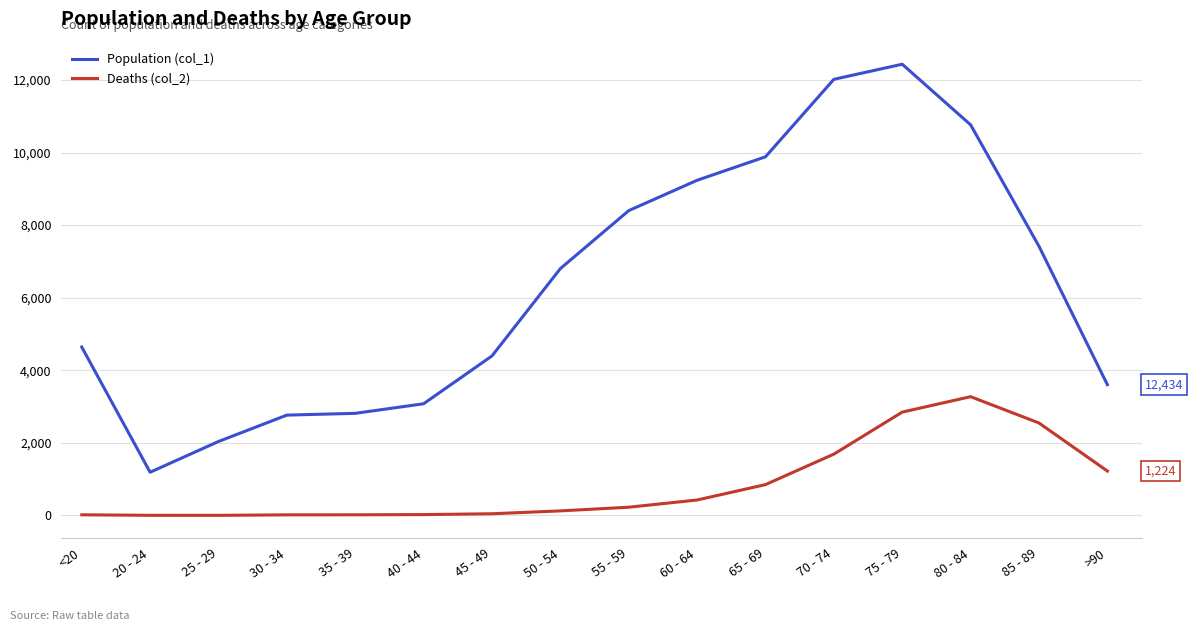

What is the lowest value of the Deaths (col_2) series?

3